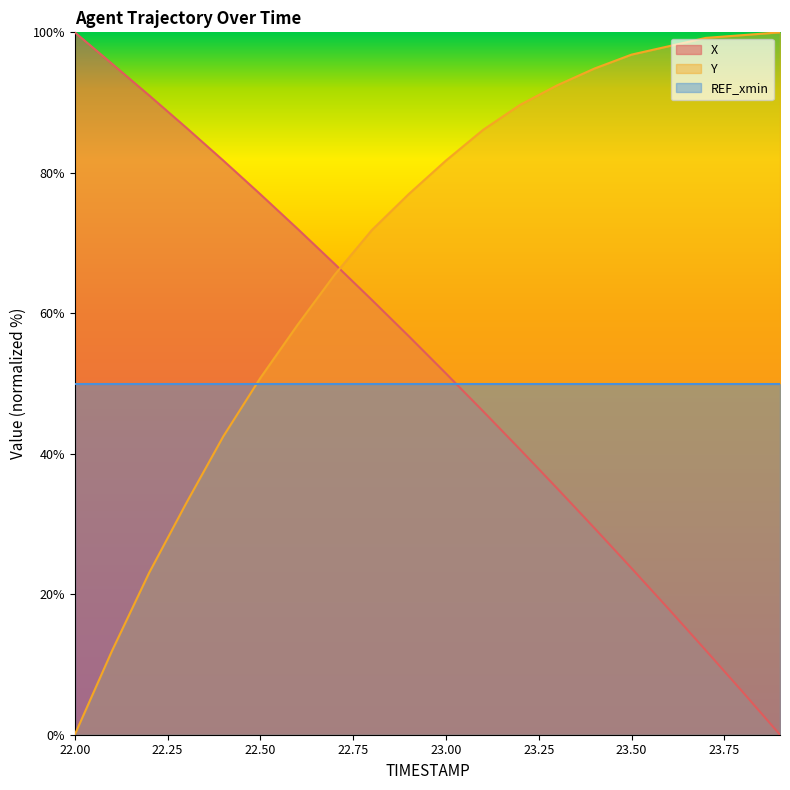

What is the spread (max minus min) of values at 22.3?

53.5